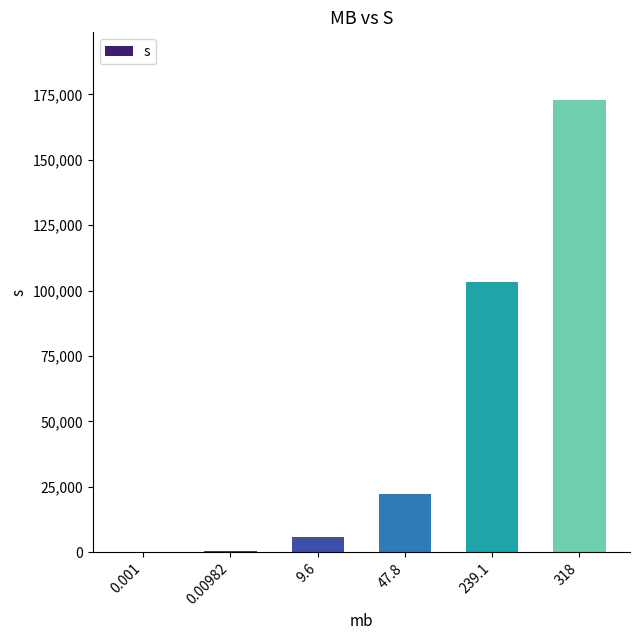

What is the maximum value shown in the chart?

172792